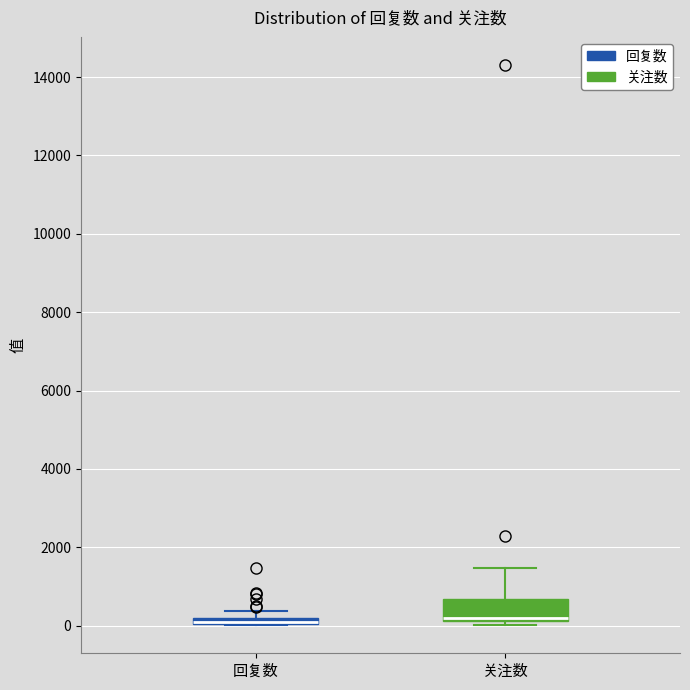

Which box is the tallest, from its lower edge to its upper edge?

关注数